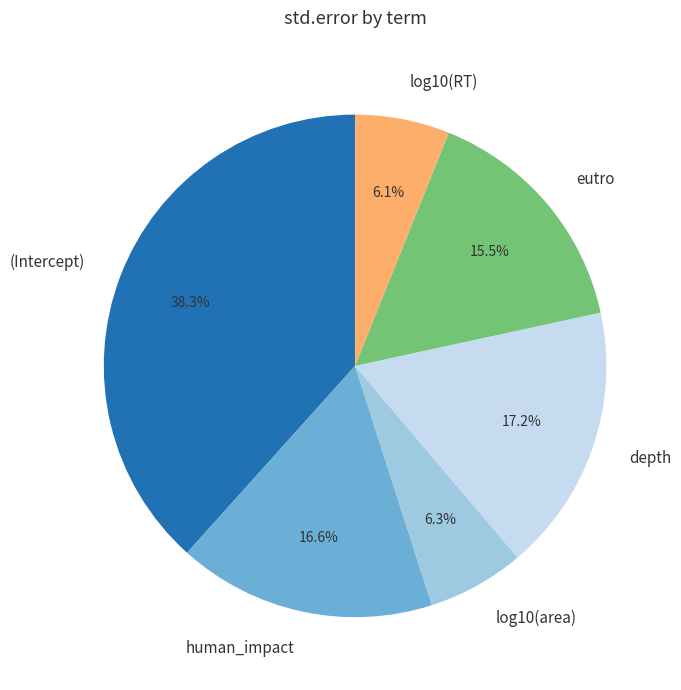

What is the largest slice in the pie chart?

(Intercept)